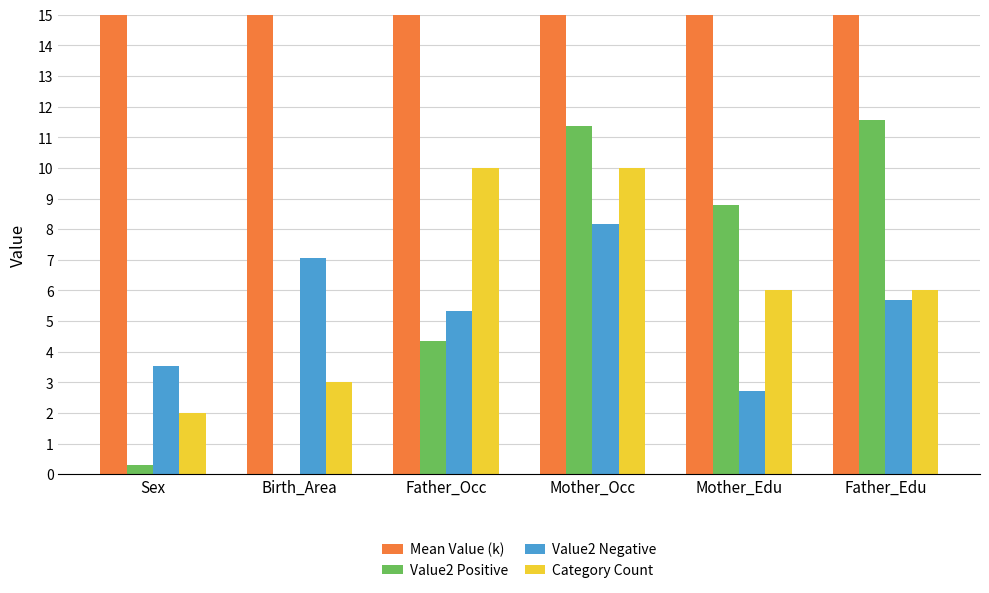

Which series has the largest total across all categories?

Mean Value (k)